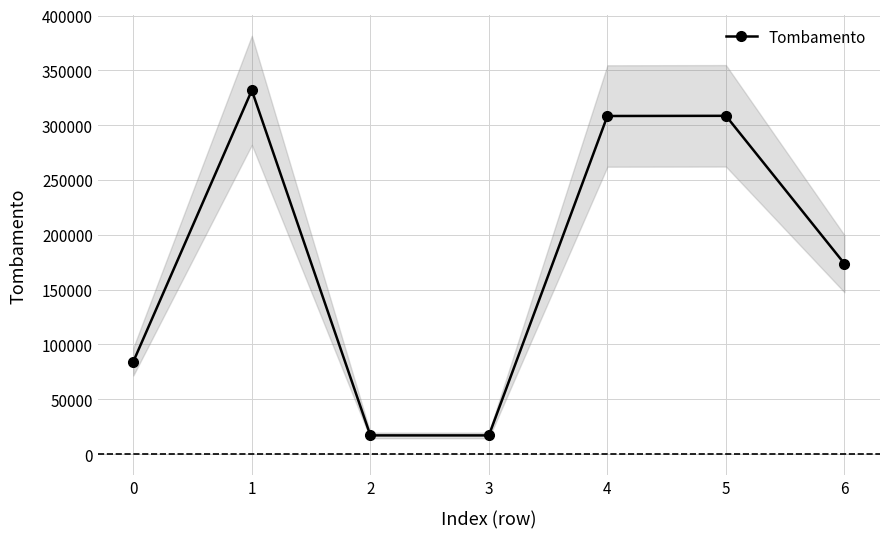

What is the highest value of the Tombamento series?

331803